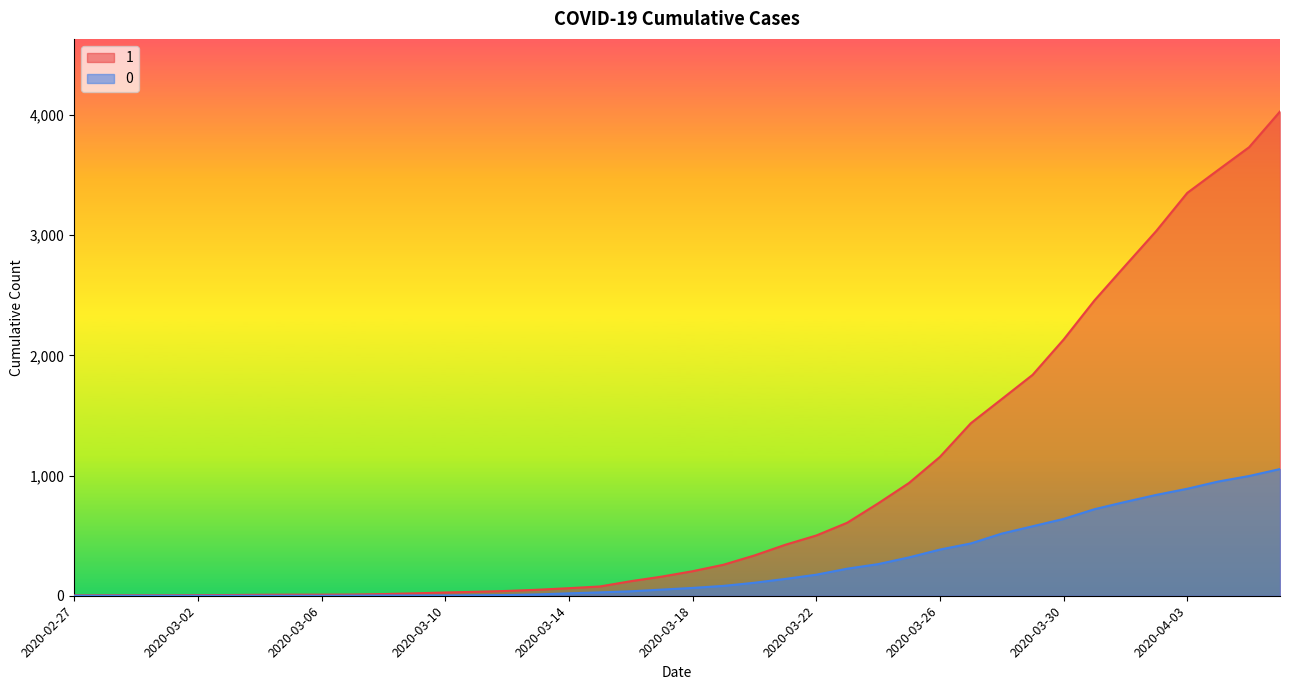

Which category has the lowest value across all series?

2020-02-27